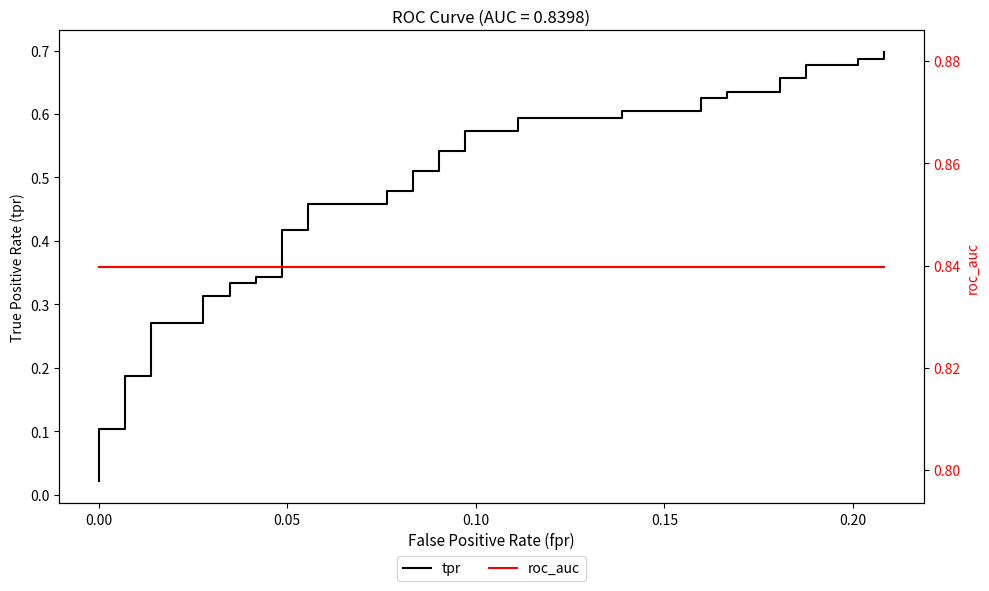

Rank the series by their maximum value, from highest to lowest.

roc_auc, tpr